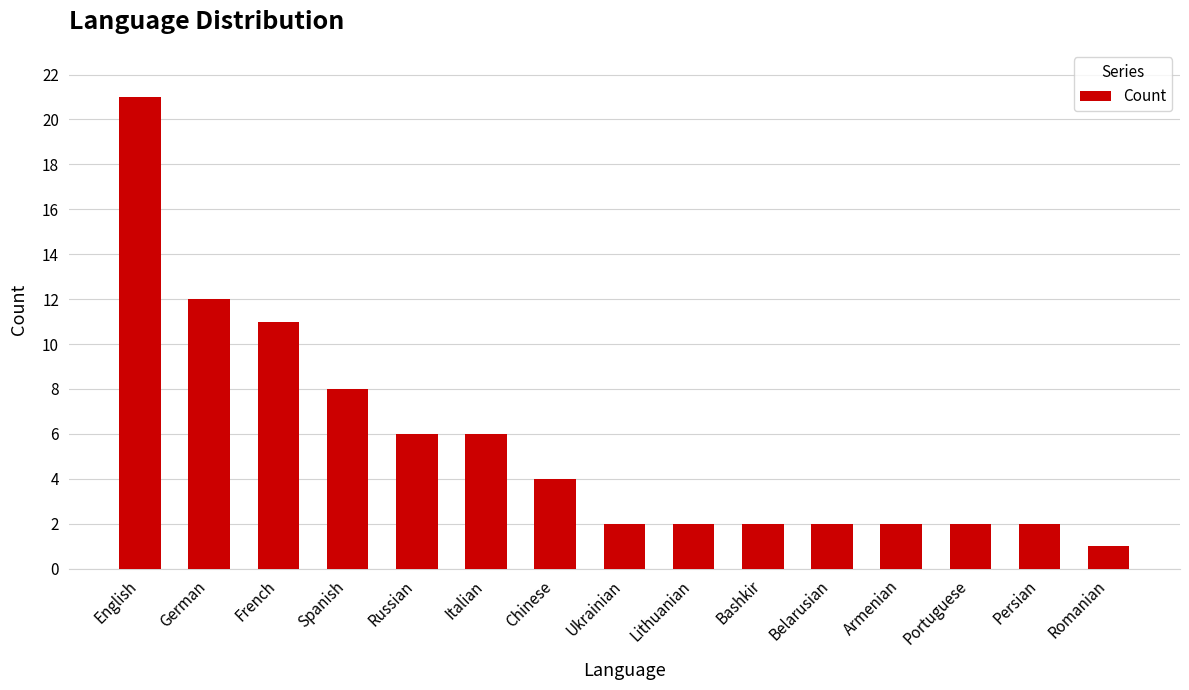

The value at Bashkir is 2. True or false?

True